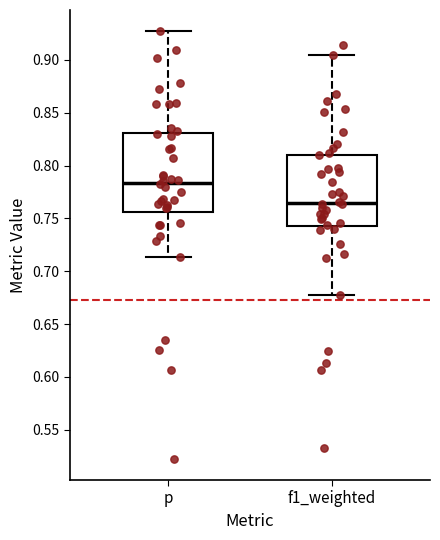

Which box has the highest median line?

p